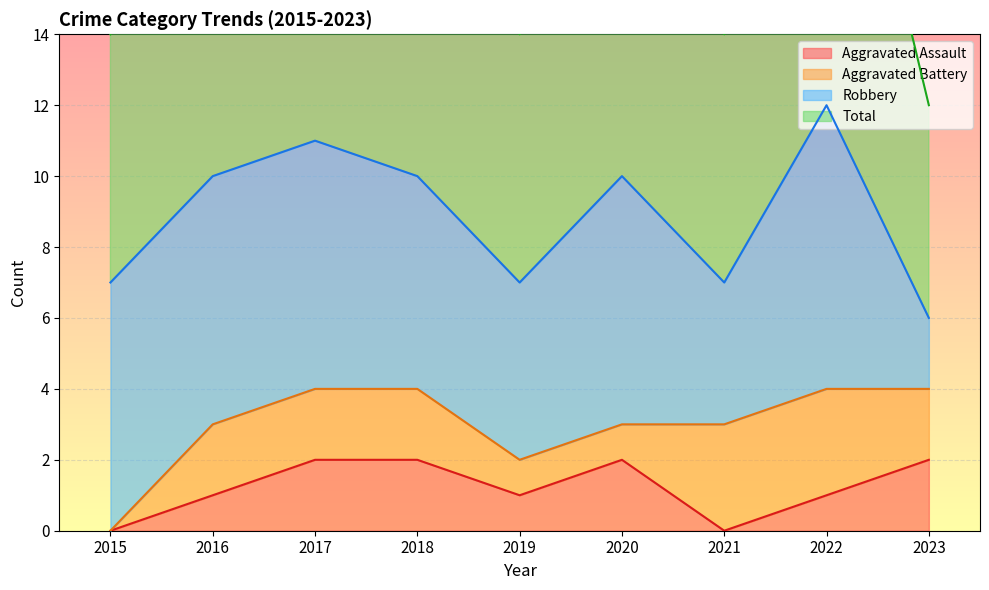

True or false: Aggravated Assault has a value of 1 at 2020.

False